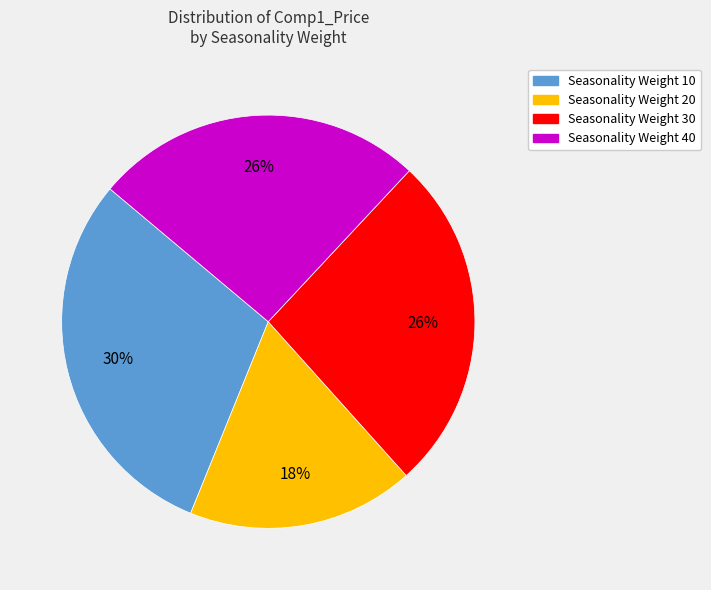

Is there a majority slice in this chart?

No